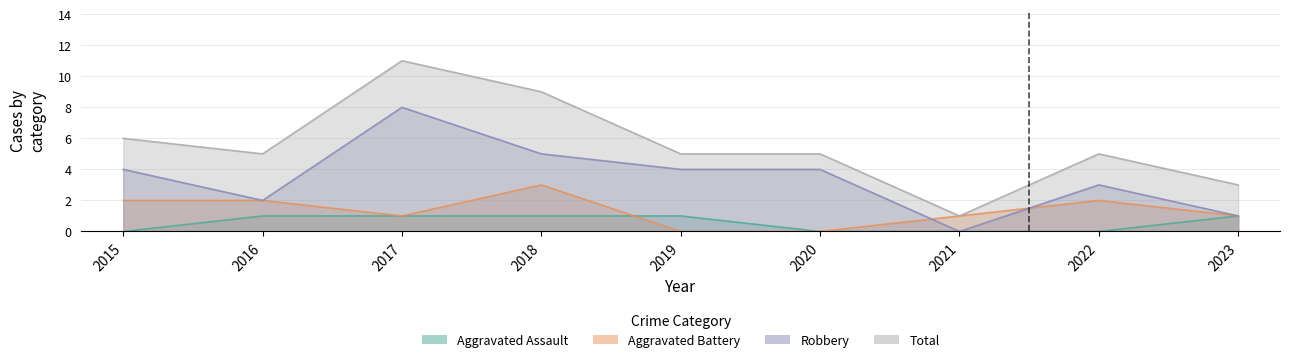

Reading left to right, what are all the values shown in this chart?

Aggravated Assault: 0	1	1	1	1	0	0	0	1
Aggravated Battery: 2	2	1	3	0	0	1	2	1
Robbery: 4	2	8	5	4	4	0	3	1
Total: 6	5	11	9	5	5	1	5	3